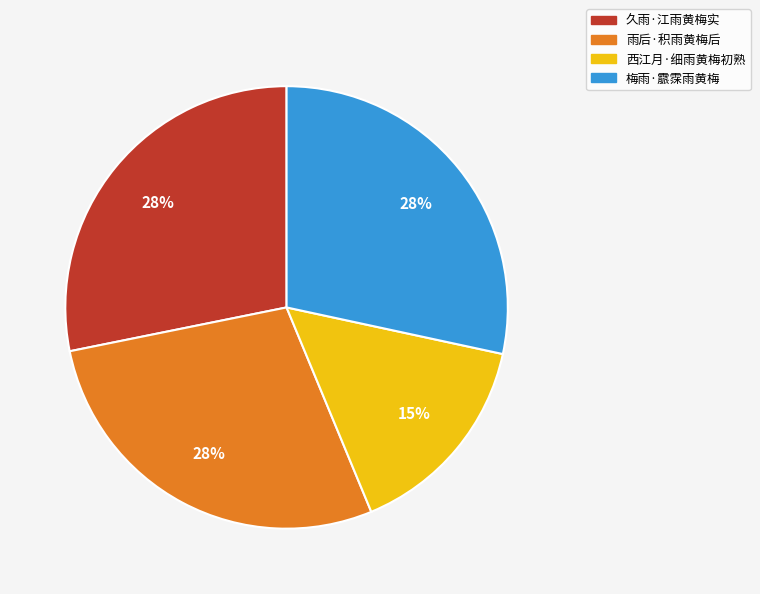

Is it true that 西江月·细雨黄梅初熟 is 15% of the pie?

True